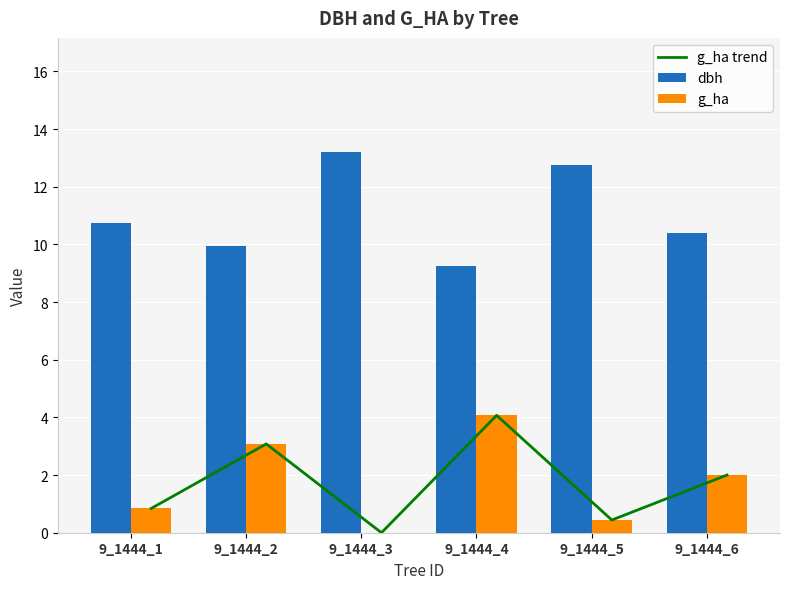

Which series has the widest spread of values?

g_ha trend